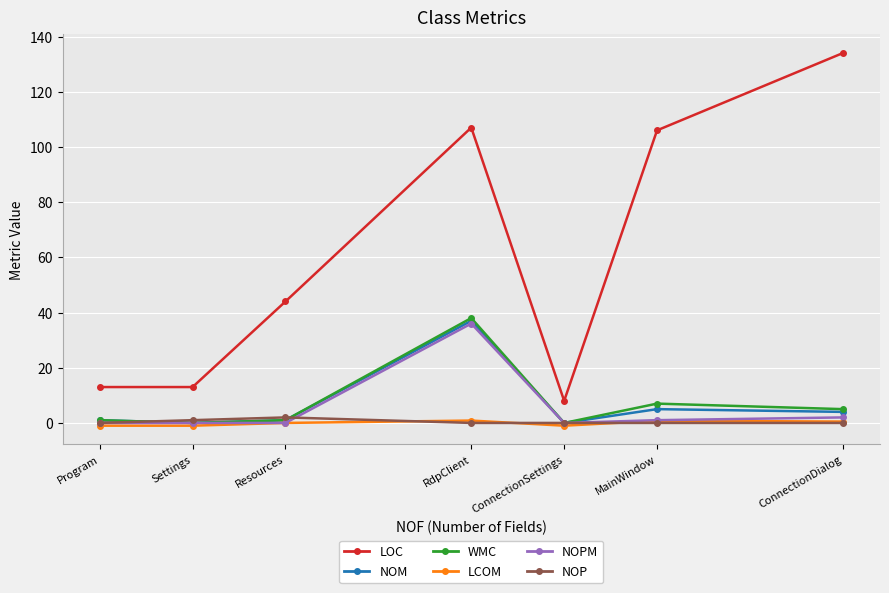

Between Settings and RdpClient, which series saw the biggest shift?

LOC